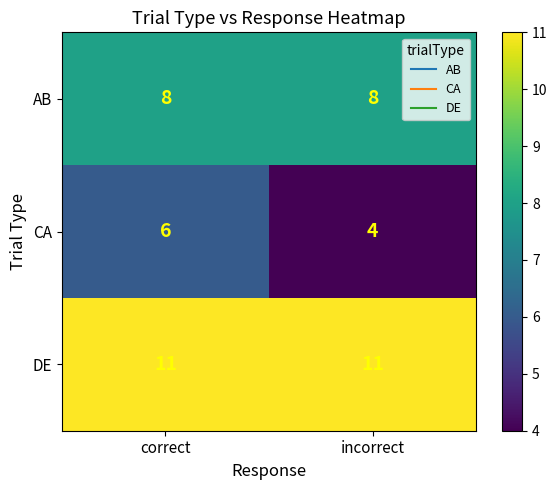

The value of AB at correct is 8. True or false?

True